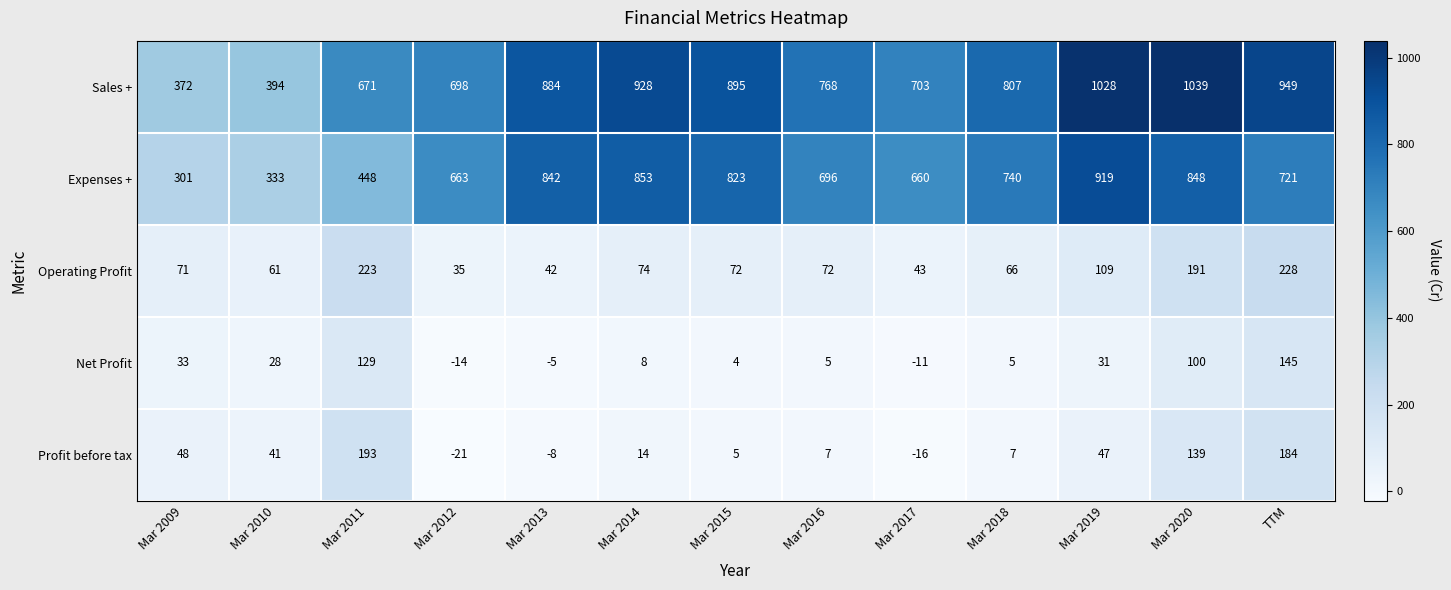

What is the spread (max minus min) of values at Mar 2010?

366